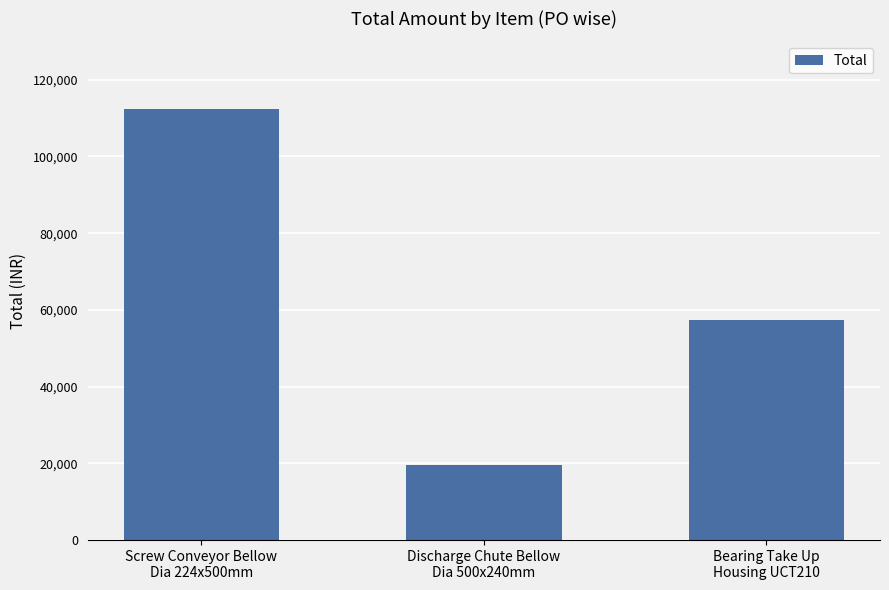

How many values are below 57240?

1